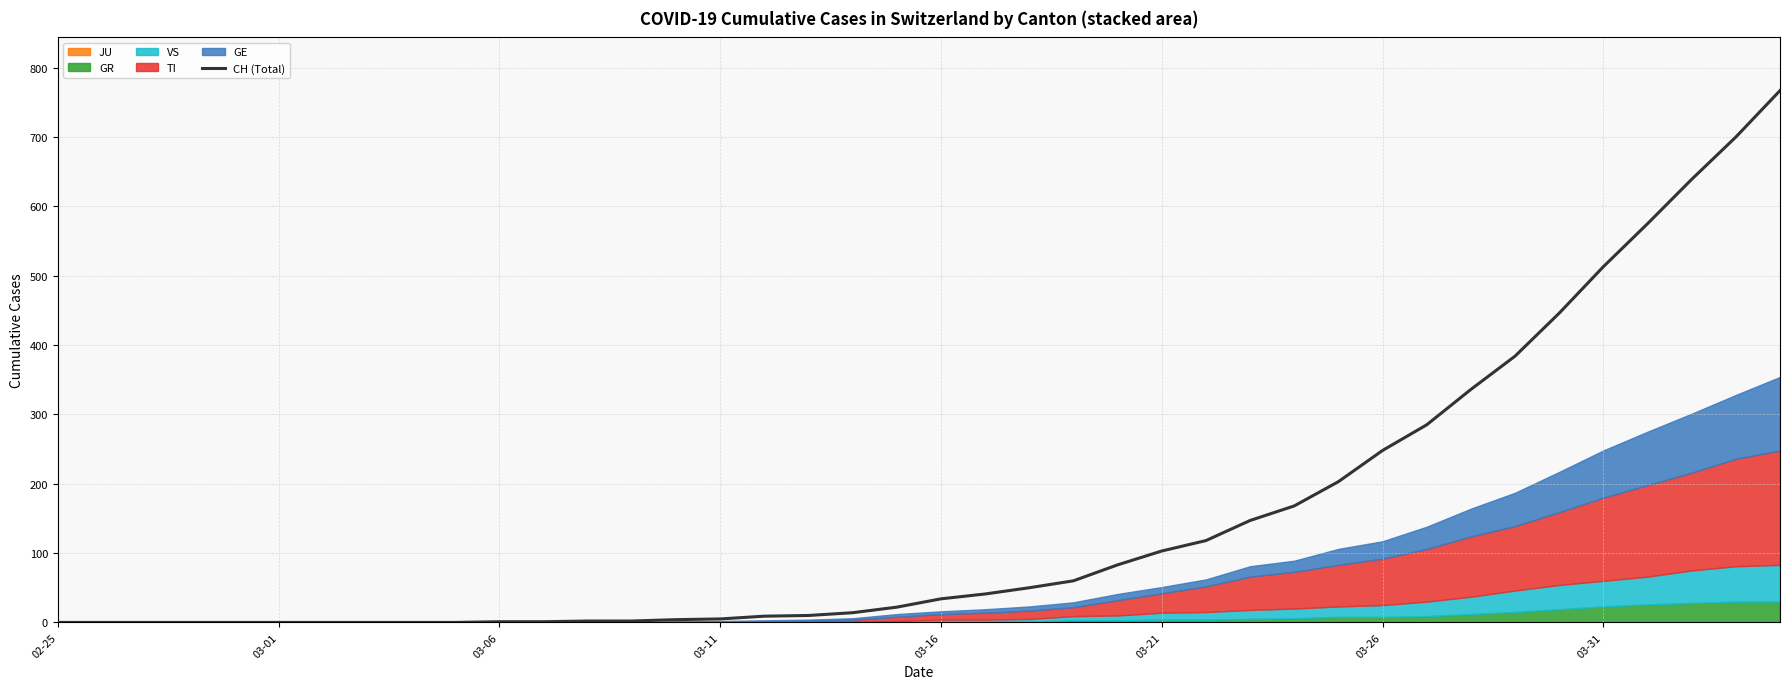

The chart shows a value of 118 at 26. True or false?

True